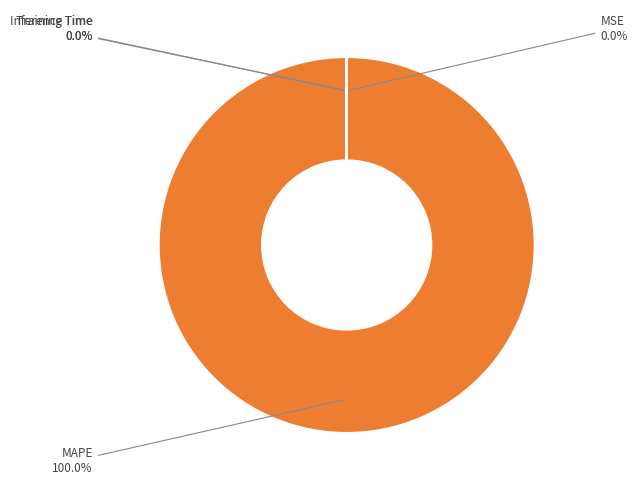

What is the largest slice in the pie chart?

MAPE